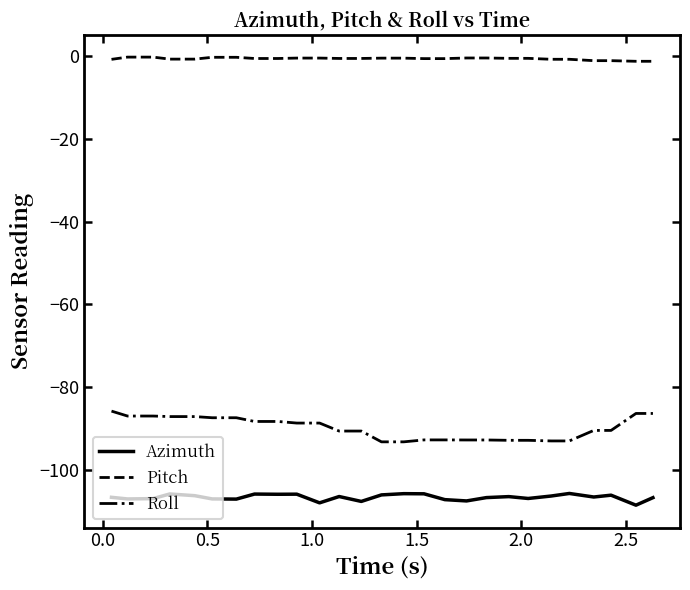

Which series has the widest spread of values?

Roll